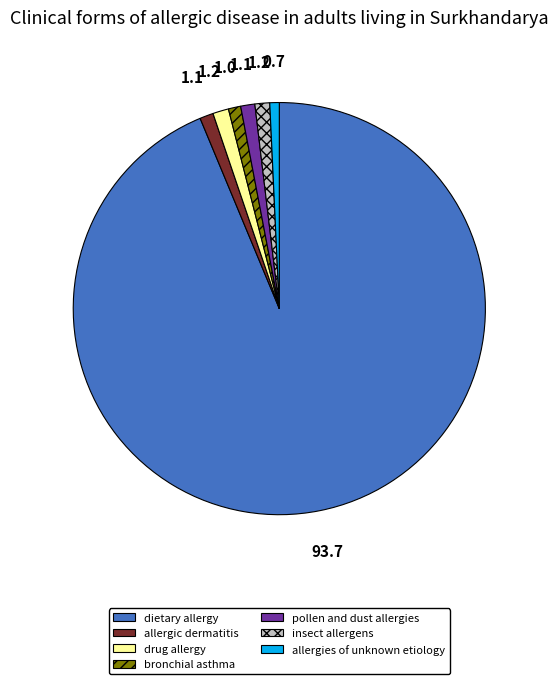

Is it true that bronchial asthma is 11% of the pie?

False